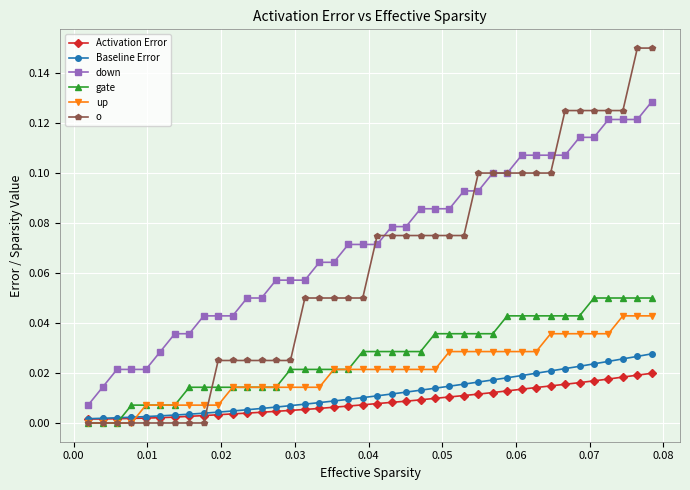

List the series in order of their peak value, highest first.

o, down, gate, up, Baseline Error, Activation Error